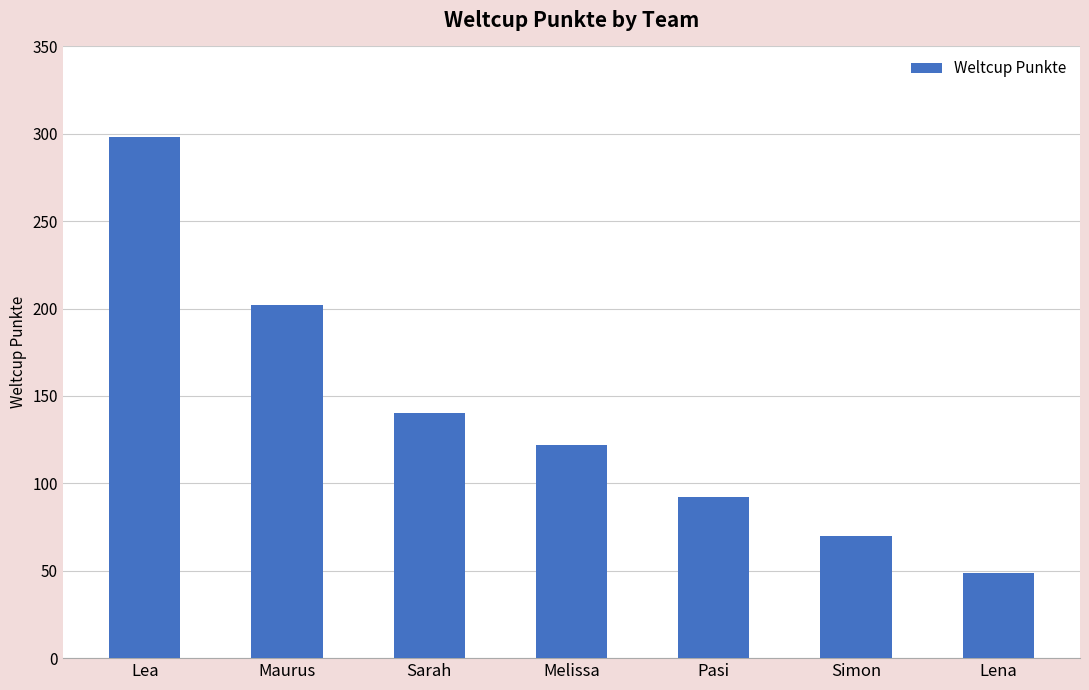

What is the value of the 7th bar from the left?

49